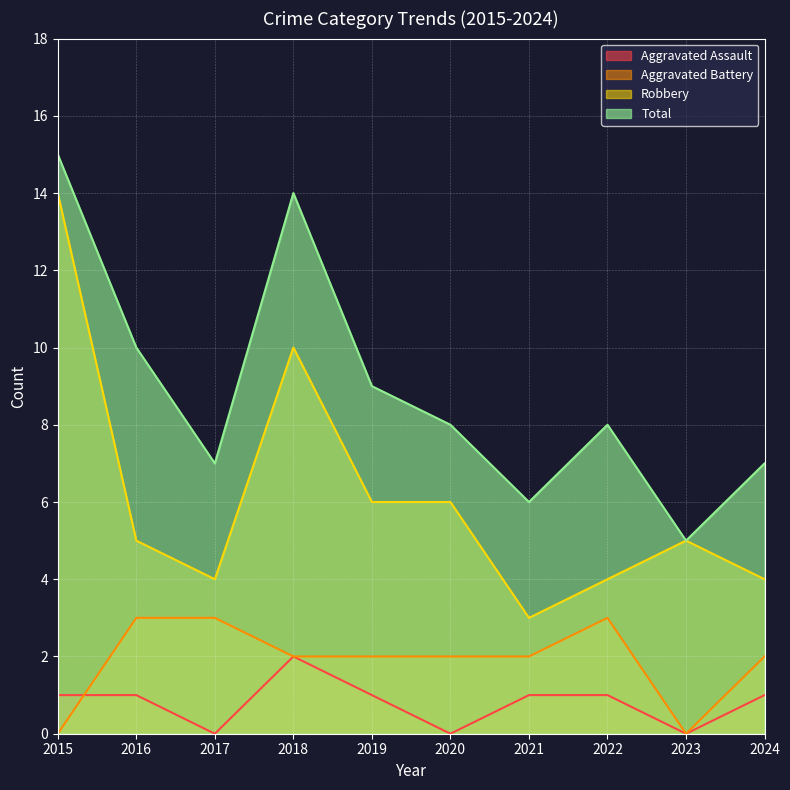

At which label does Aggravated Battery reach its minimum?

2015